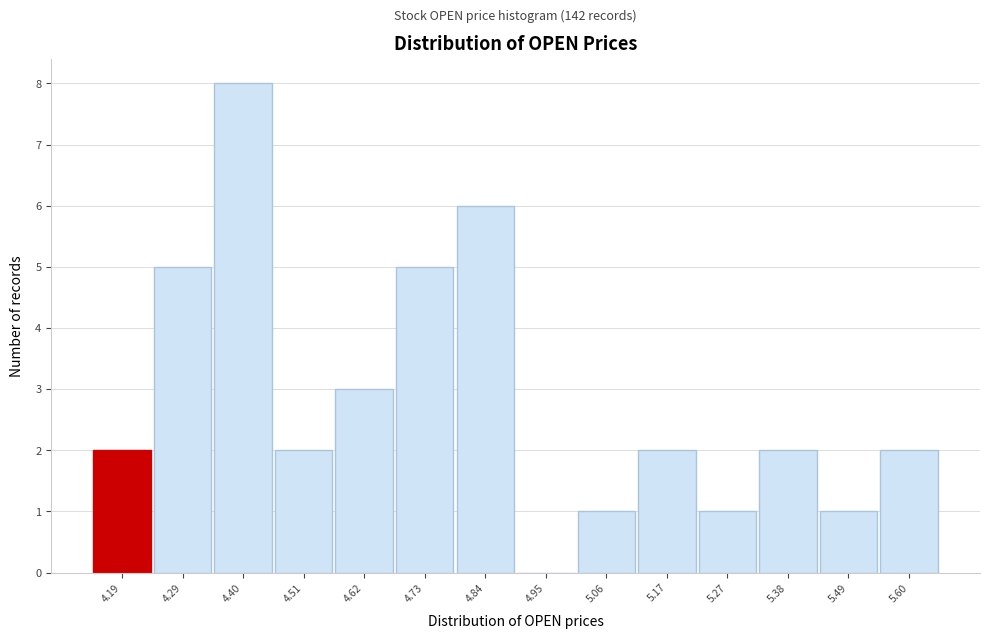

Reading right to left, what are all the values shown in this chart?

5.60=2	5.49=1	5.38=2	5.27=1	5.17=2	5.06=1	4.95=0	4.84=6	4.73=5	4.62=3	4.51=2	4.40=8	4.29=5	4.19=2